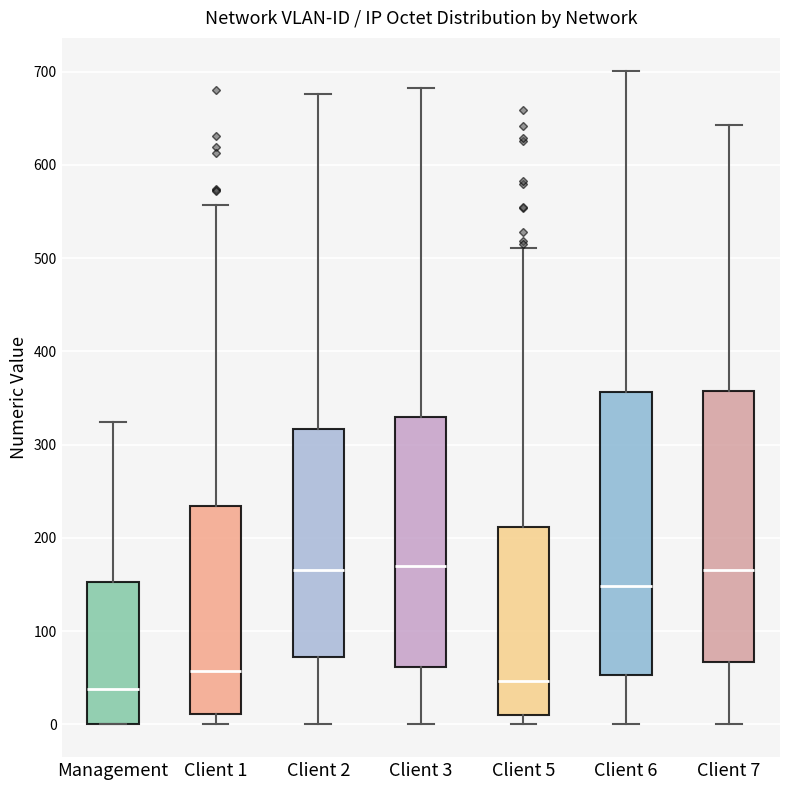

Reading left to right, read every box against the y-axis: the position of its median line, the range the box covers, and the ends of its whiskers. The values are not printed on the chart, so give them approximately, as read against the axis.

Management: median 40, box 0 to 150, whiskers 0 to 320
Client 1: median 60, box 10 to 230, whiskers 0 to 560
Client 2: median 170, box 70 to 320, whiskers 0 to 680
Client 3: median 170, box 60 to 330, whiskers 0 to 680
Client 5: median 50, box 10 to 210, whiskers 0 to 510
Client 6: median 150, box 50 to 360, whiskers 0 to 700
Client 7: median 170, box 70 to 360, whiskers 0 to 640